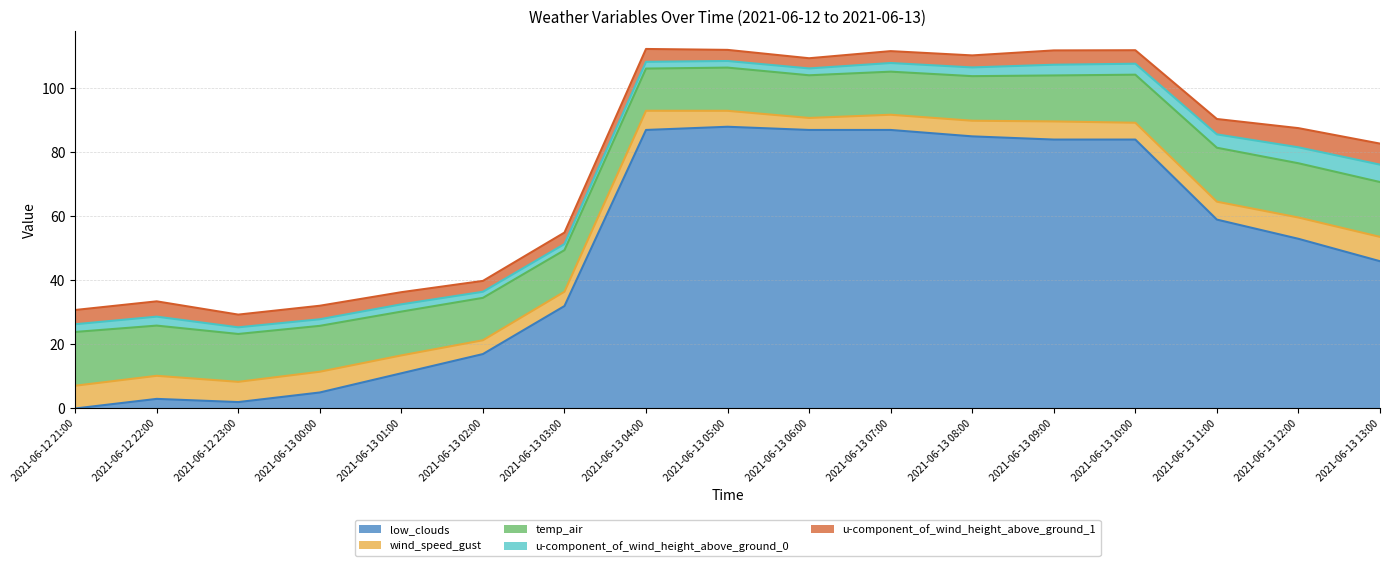

At which category does u-component_of_wind_height_above_ground_0 reach its first local valley?

2021-06-13 00:00